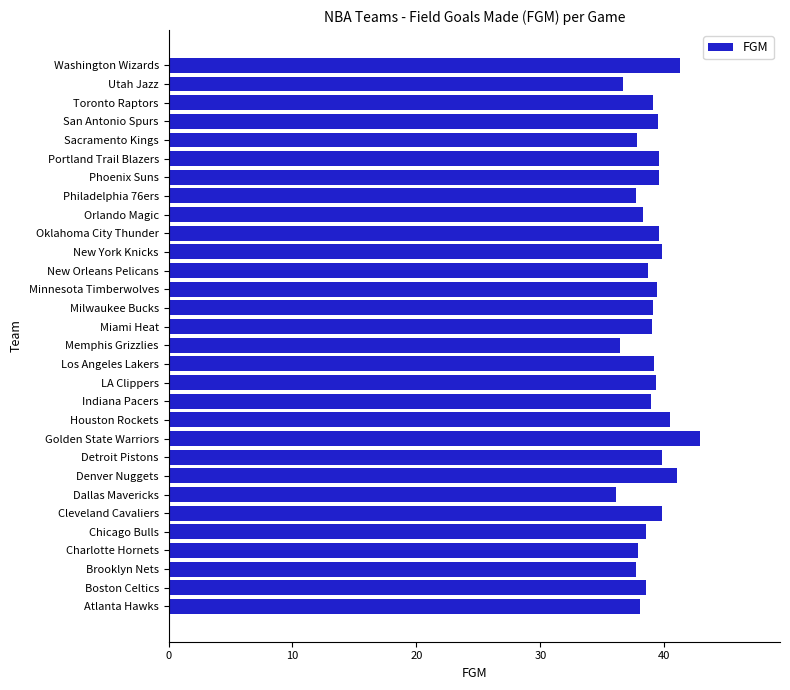

Approximately how many times larger is the value at Golden State Warriors compared to Sacramento Kings?

1.1